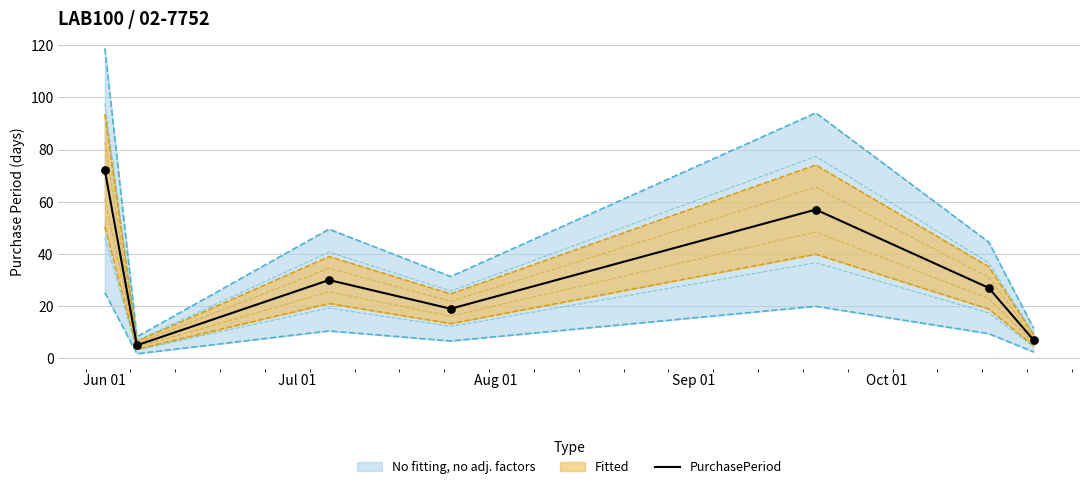

What is the maximum value for PurchasePeriod?

72